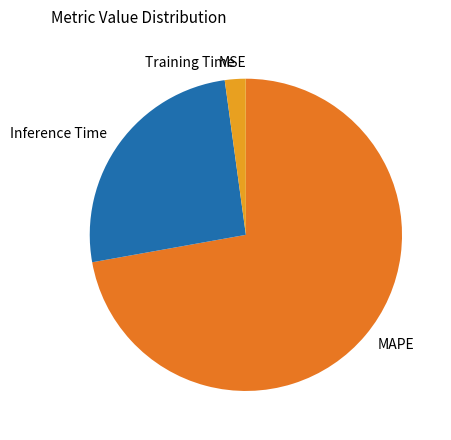

True or false: MAPE accounts for 67% of the total.

False